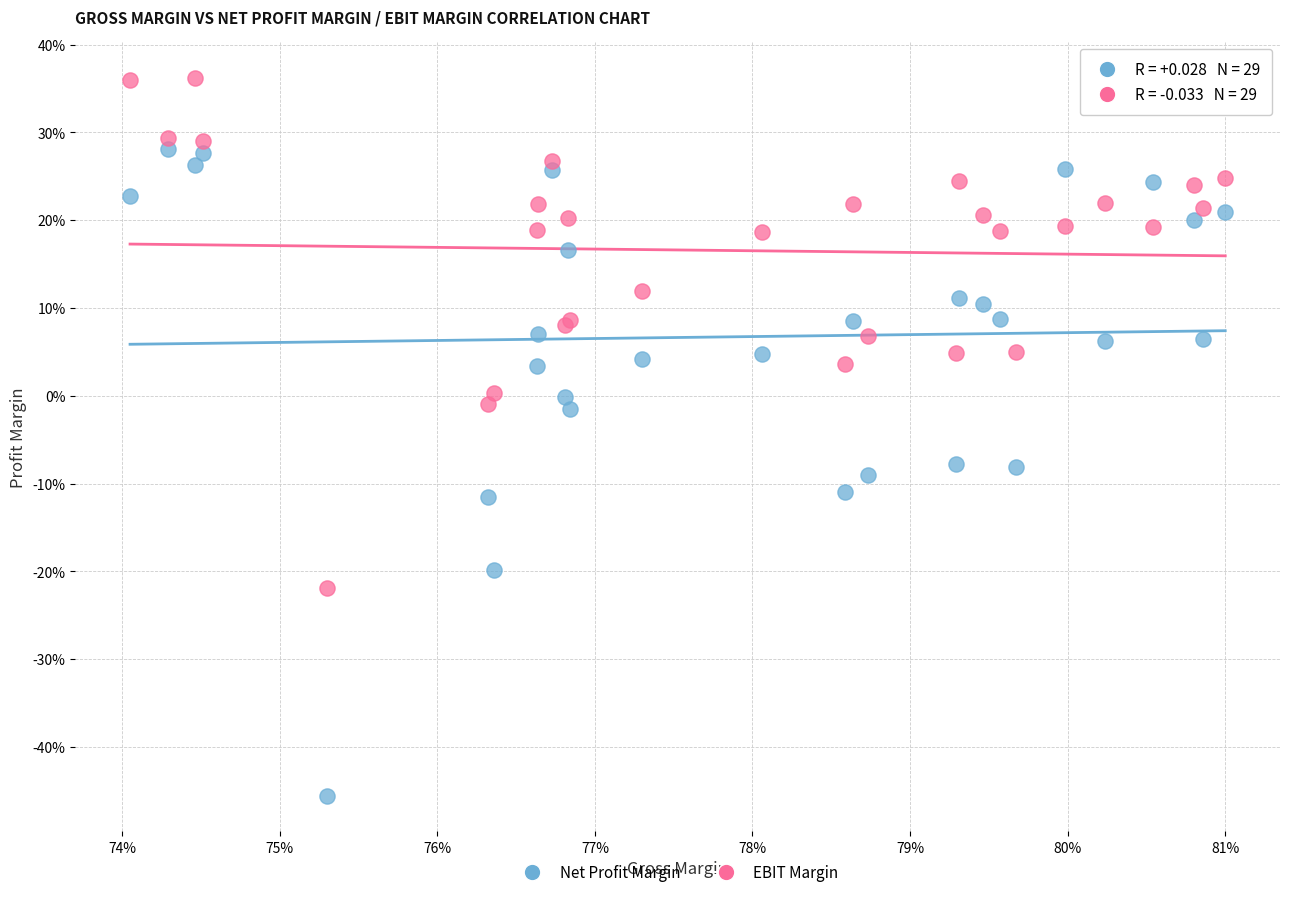

What are all the series names shown in the legend?

Net Profit Margin, EBIT Margin